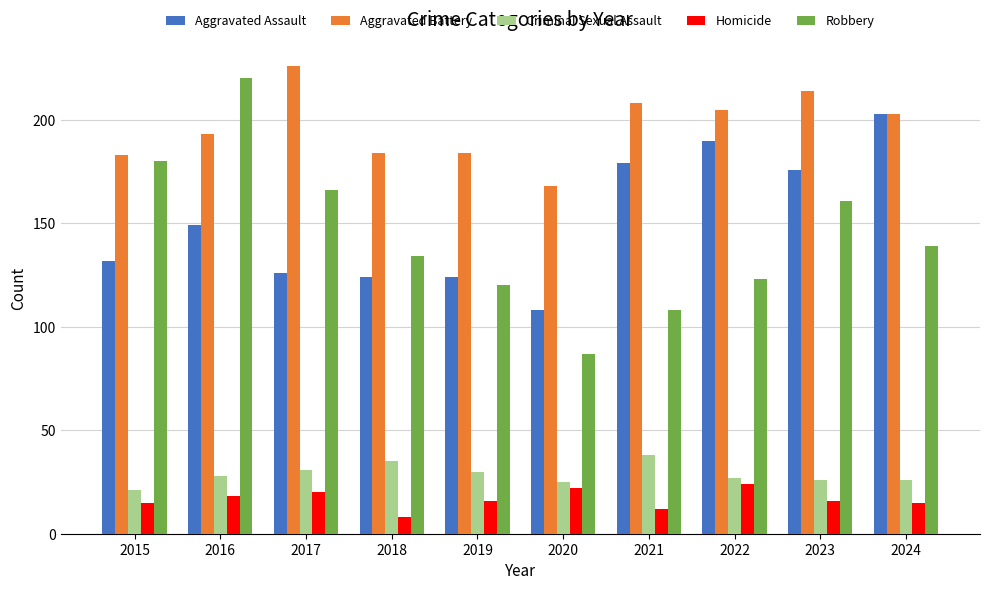

Rank the series by their maximum value, from lowest to highest.

Homicide, Criminal Sexual Assault, Aggravated Assault, Robbery, Aggravated Battery